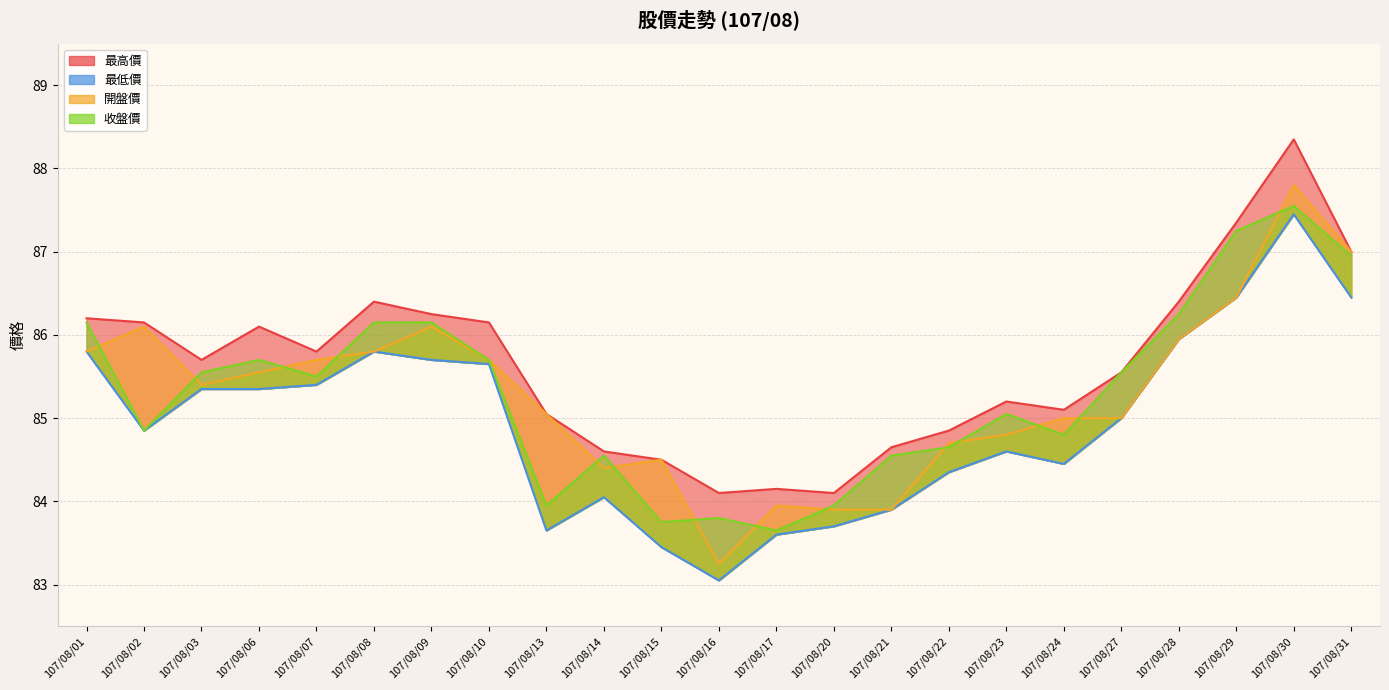

Where is 最低價 nearest to the value 85?

107/08/27